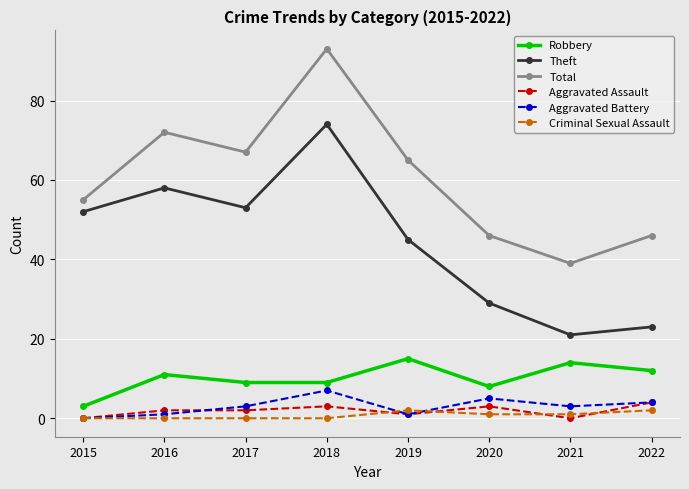

What is the average value of the Theft series?

44